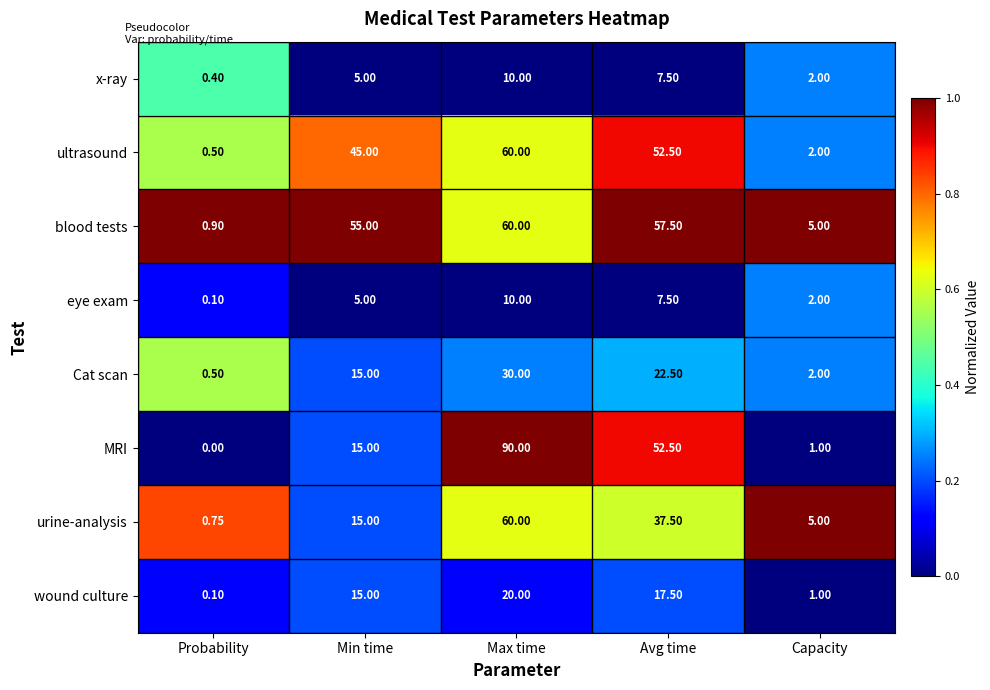

How many series are shown in this chart?

8